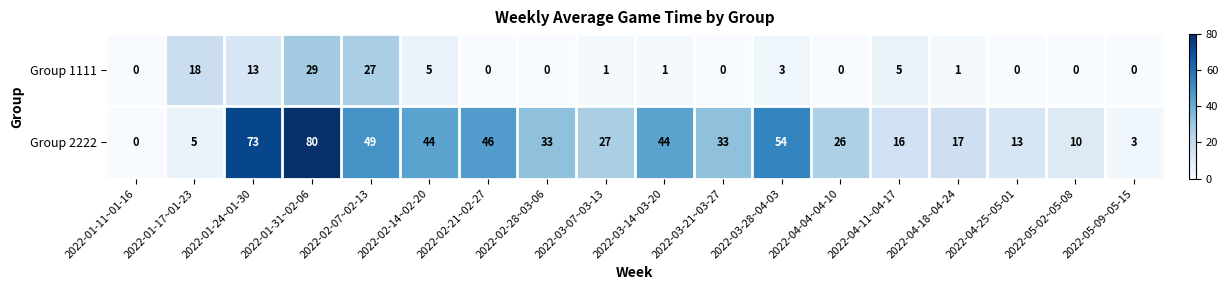

Rank the series at 2022-01-17~01-23 from highest to lowest value.

Group 1111, Group 2222